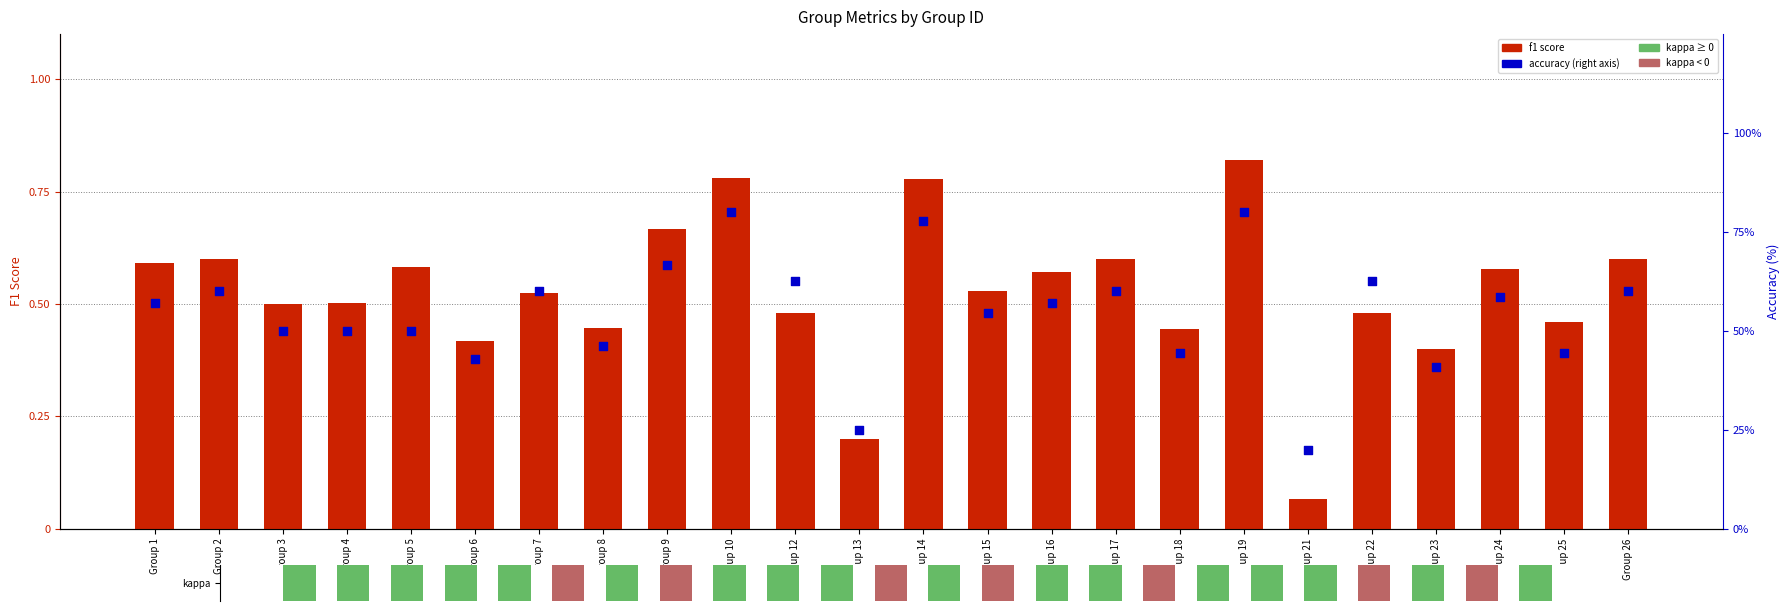

At how many categories does at least one series exceed 53?

14